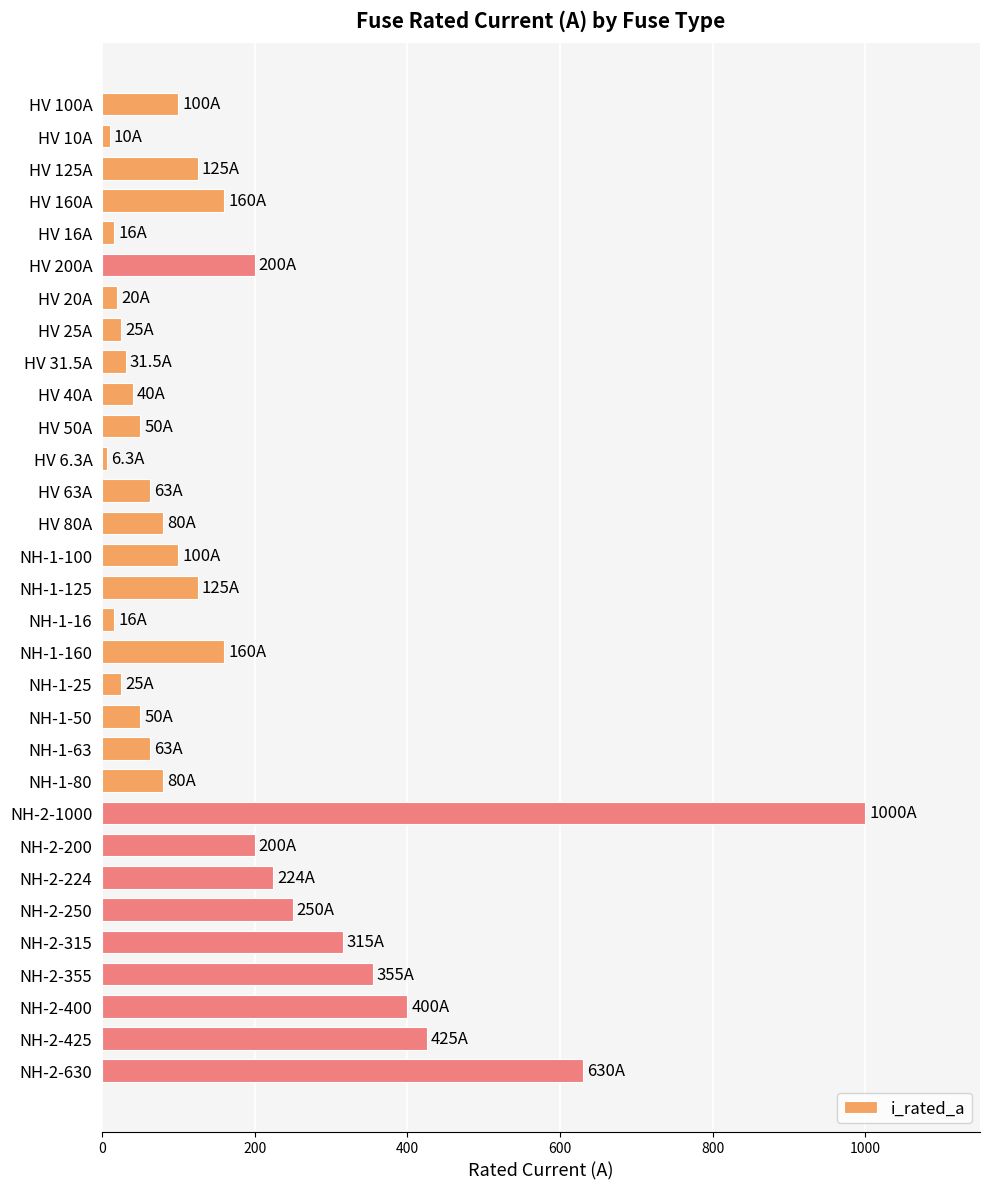

Where is the data nearest to the value 503?

NH-2-425